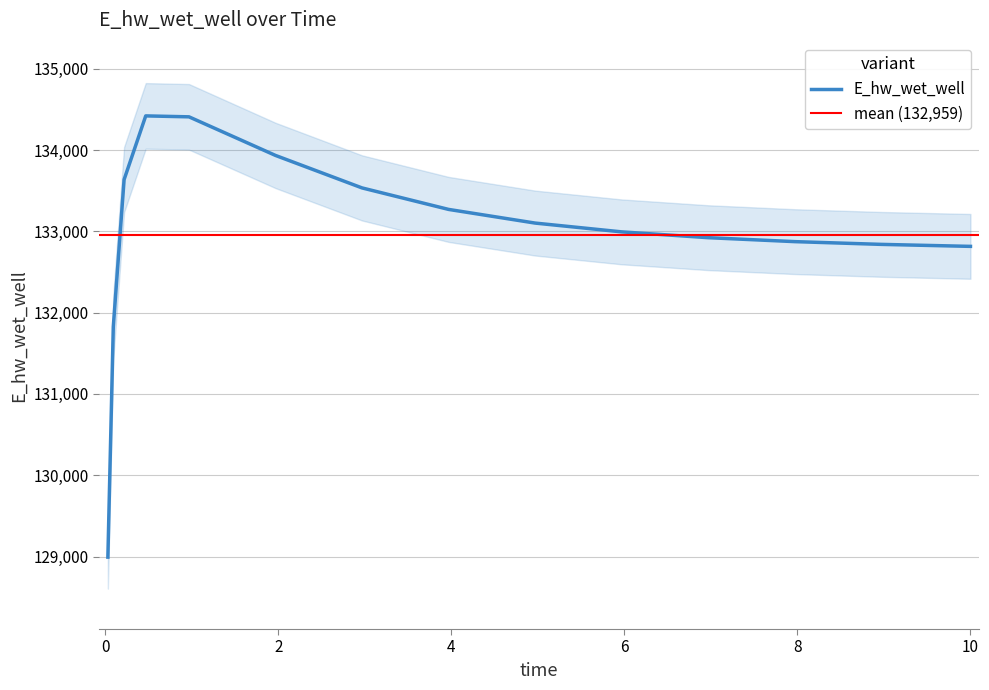

Between 0.96875 and 4.96875, which is larger?

0.96875